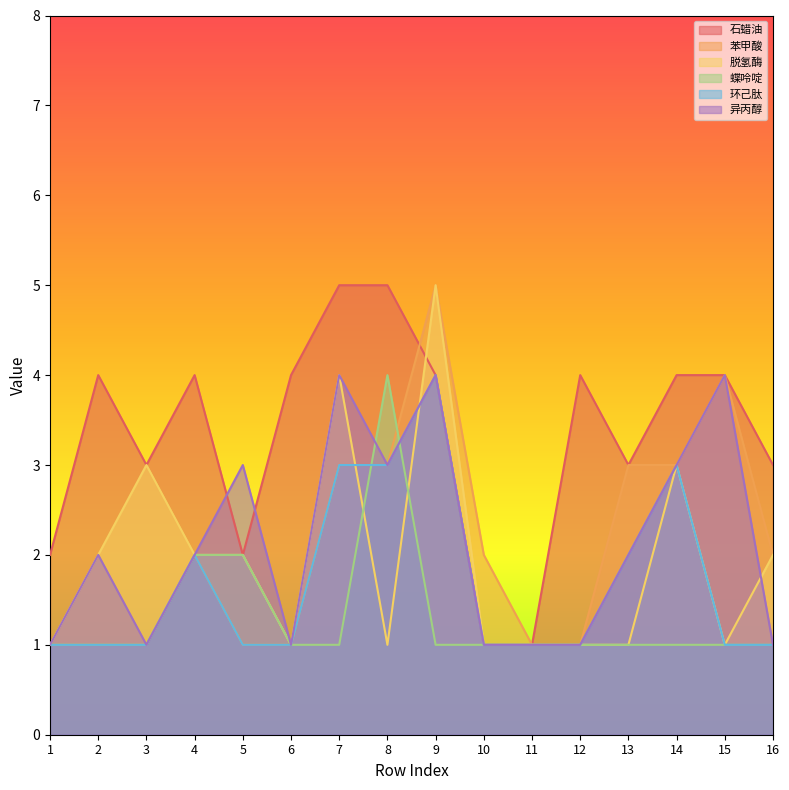

At which category does 脱氢酶 reach its first local valley?

6